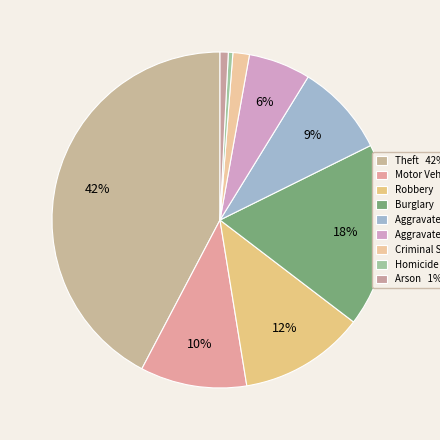

How many segments does this pie chart have?

9